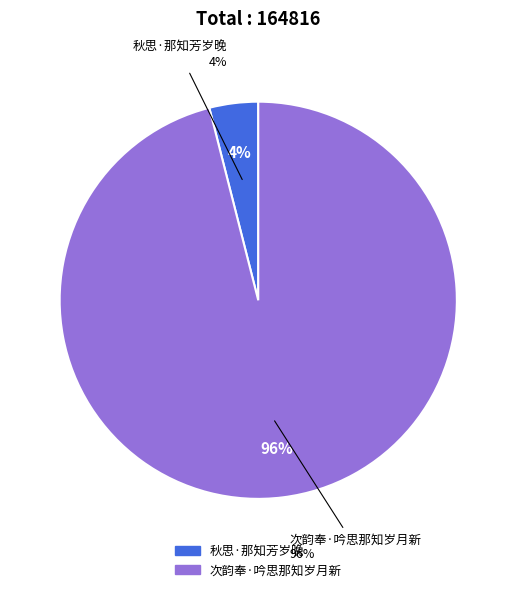

To the nearest percent, what is the combined percentage of 次韵奉·吟思那知岁月新 and 秋思·那知芳岁晚?

100%